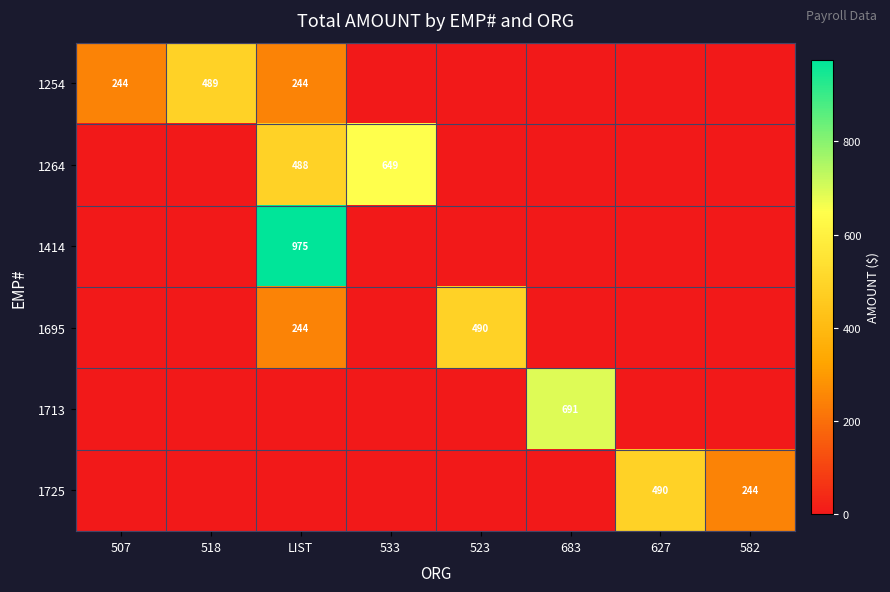

True or false: 1725 has a value of 264.8 at 523.

False